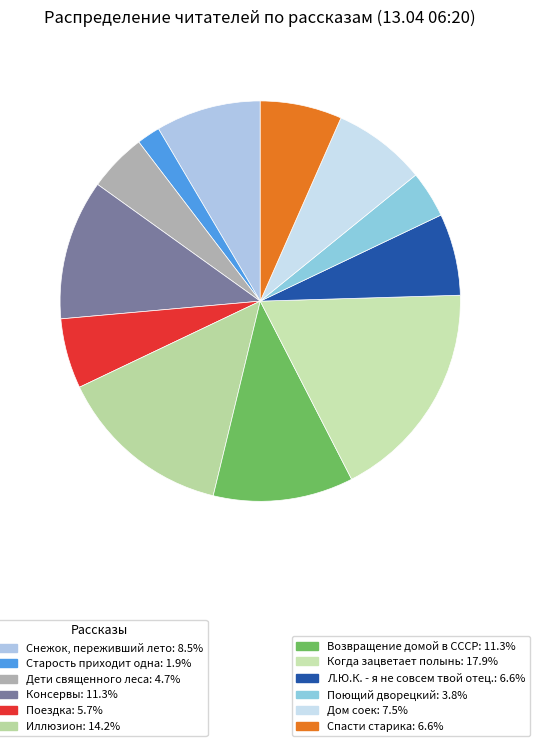

Is there a majority slice in this chart?

No